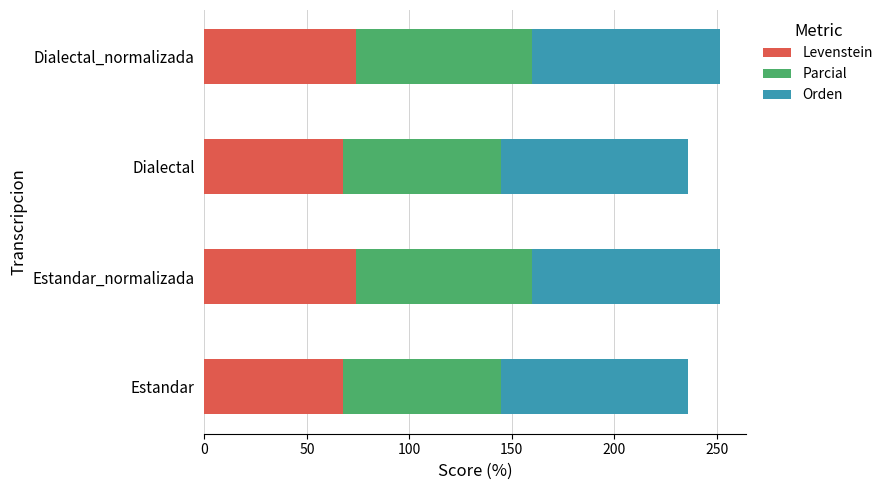

What is the difference between the Levenstein values at Dialectal and Estandar_normalizada?

6.3